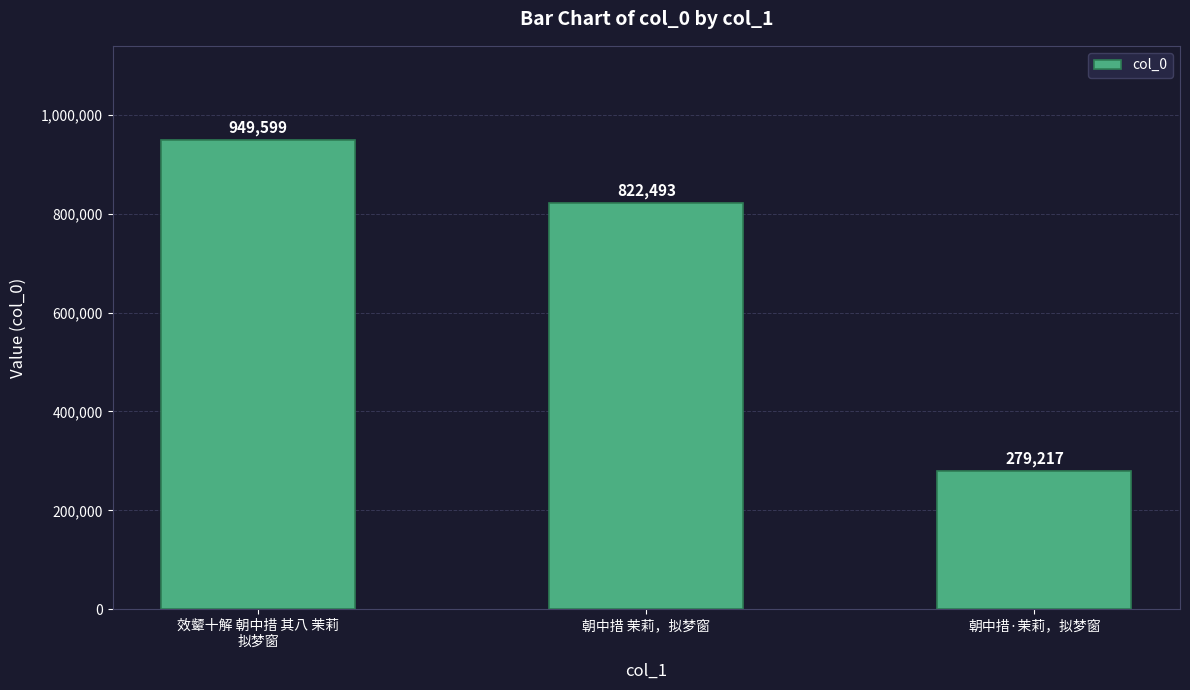

What is the sum of the values at 朝中措·茉莉，拟梦窗 and 效颦十解 朝中措 其八 茉莉
拟梦窗?

1228816